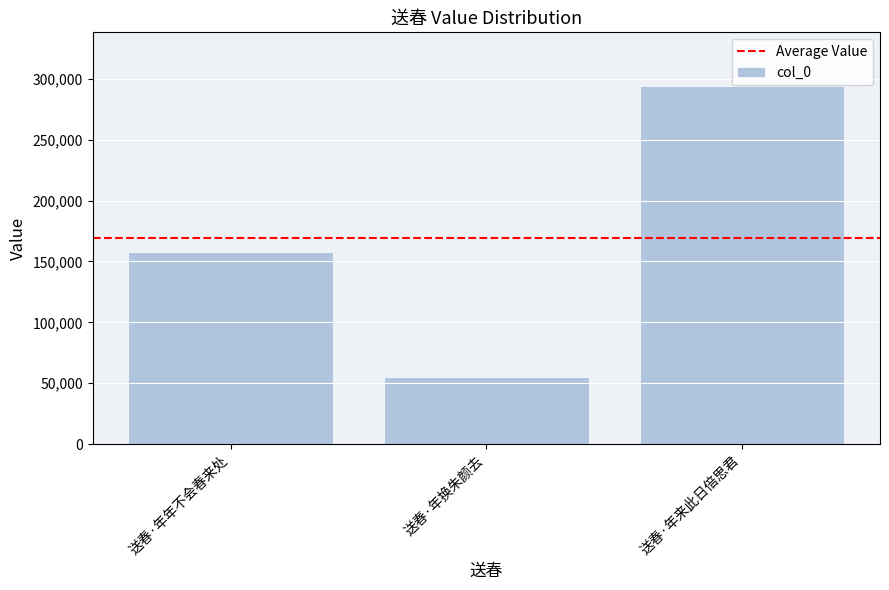

True or false: the data shows 294172 at 送春·年来此日倍思君.

True